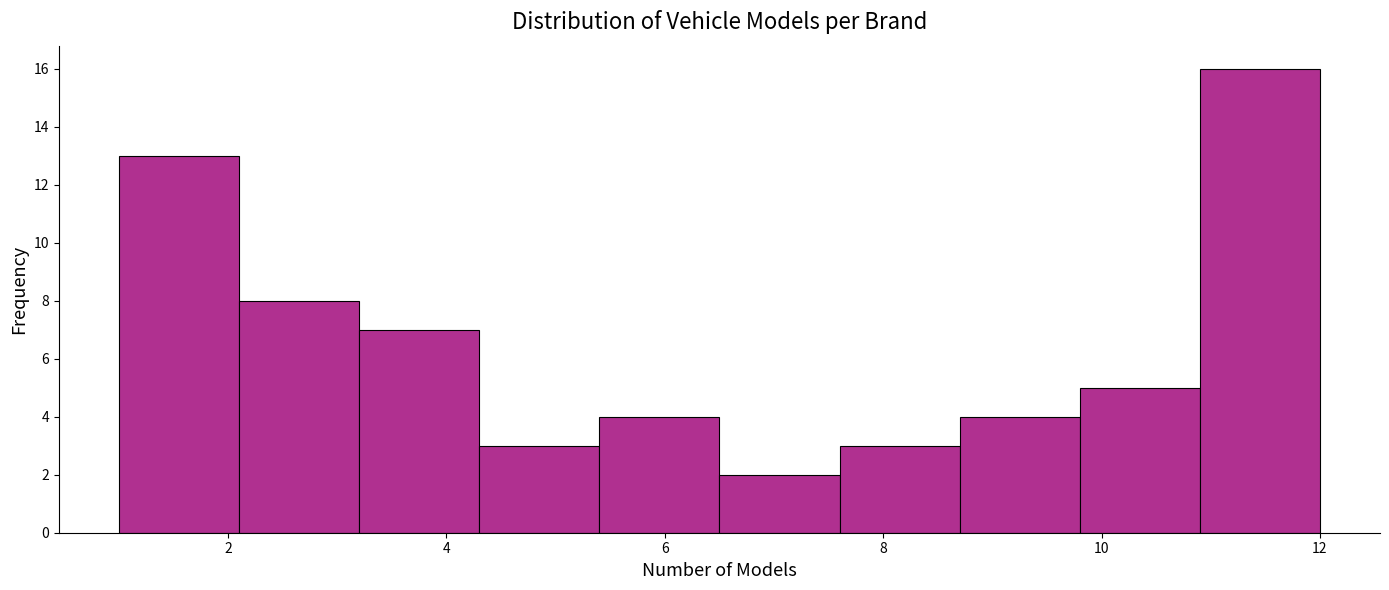

What is the height of the bar covering 4.3 to 5.4 on the x-axis? Neither the bar edges nor the heights are printed on the chart, so give them approximately, as read against the axes.

3